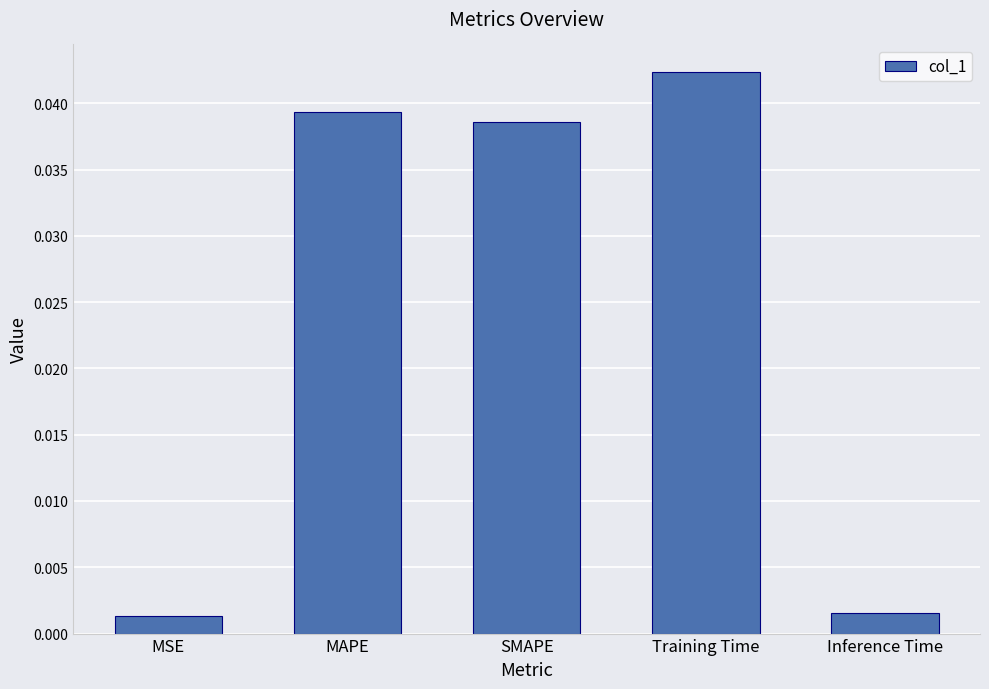

At which category does the chart reach its peak across all series?

Training Time